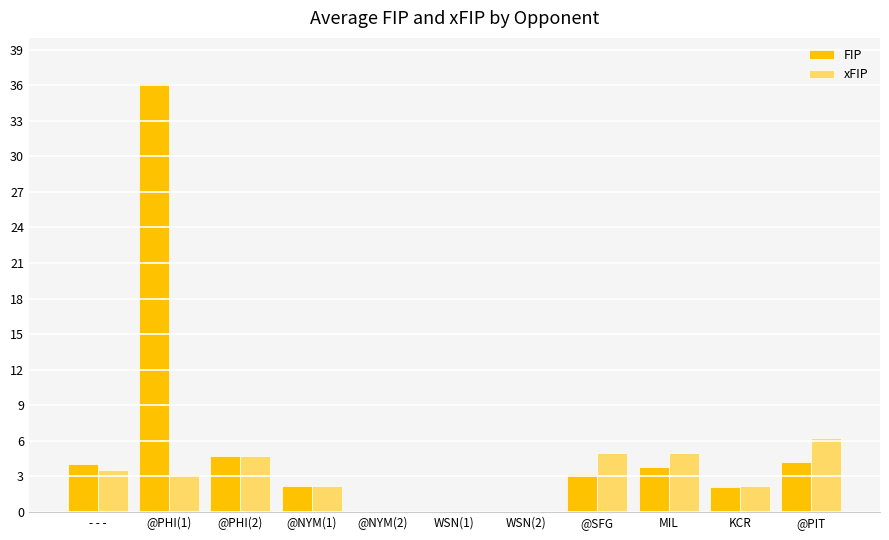

Between WSN(2) and MIL, which series saw the biggest shift?

xFIP